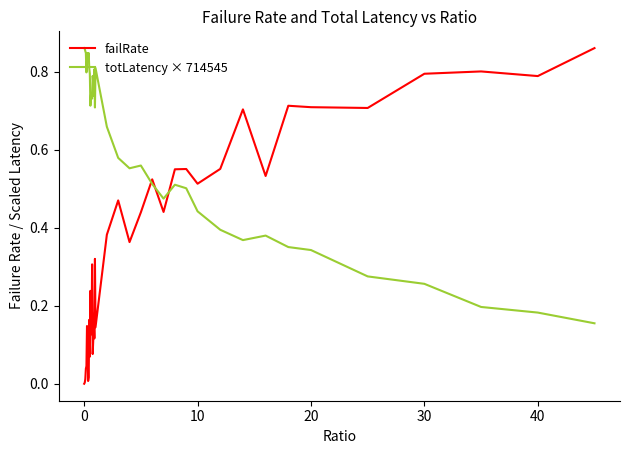

Rank the series by their average value, from lowest to highest.

failRate, totLatency × 714545